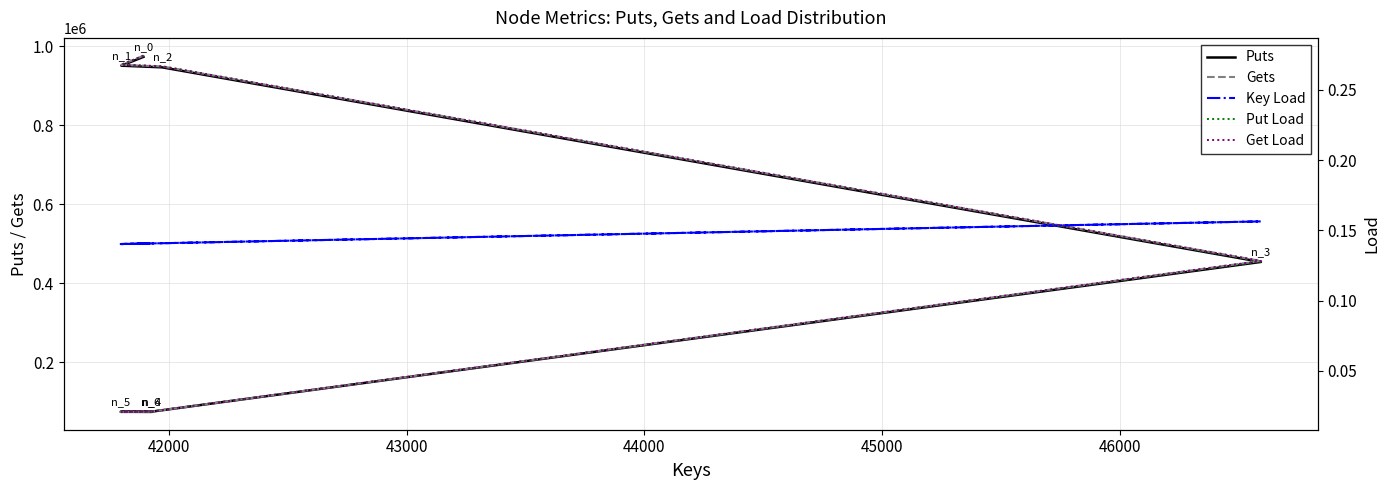

Reading left to right, extract all data points from this chart.

Puts: 973293.0	950963.0	946705.0	453983.0	75001.0	74463.0	74236.0
Gets: 976226.0	953079.0	949072.0	456508.0	75194.0	74214.0	74469.0
Key Load: 0.1	0.1	0.1	0.2	0.1	0.1	0.1
Put Load: 0.3	0.3	0.3	0.1	0.0	0.0	0.0
Get Load: 0.3	0.3	0.3	0.1	0.0	0.0	0.0